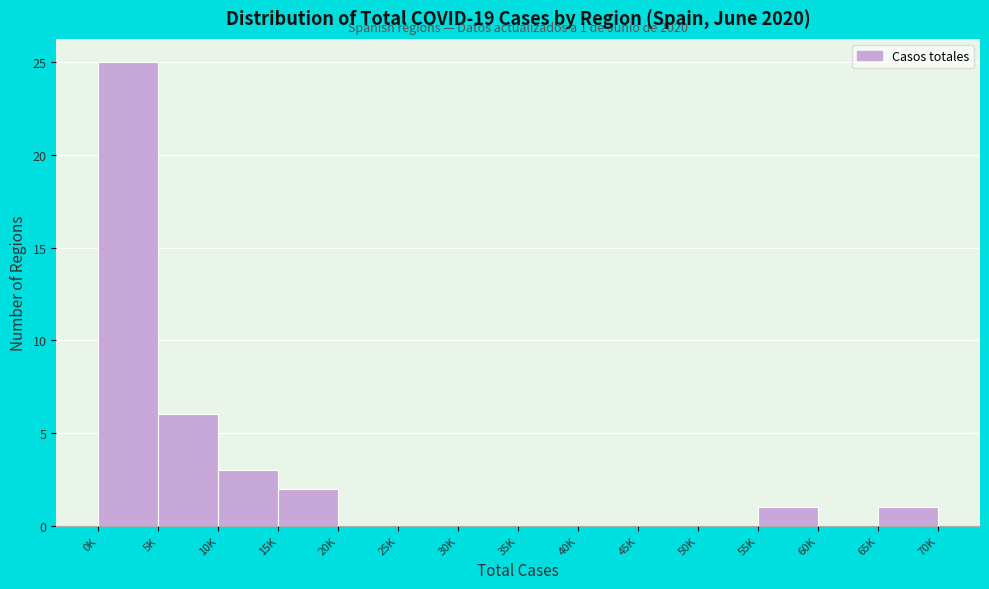

Reading left to right, what are all the values shown in this chart?

0K=25	5K=6	10K=3	15K=2	20K=0	25K=0	30K=0	35K=0	40K=0	45K=0	50K=0	55K=1	60K=0	65K=1